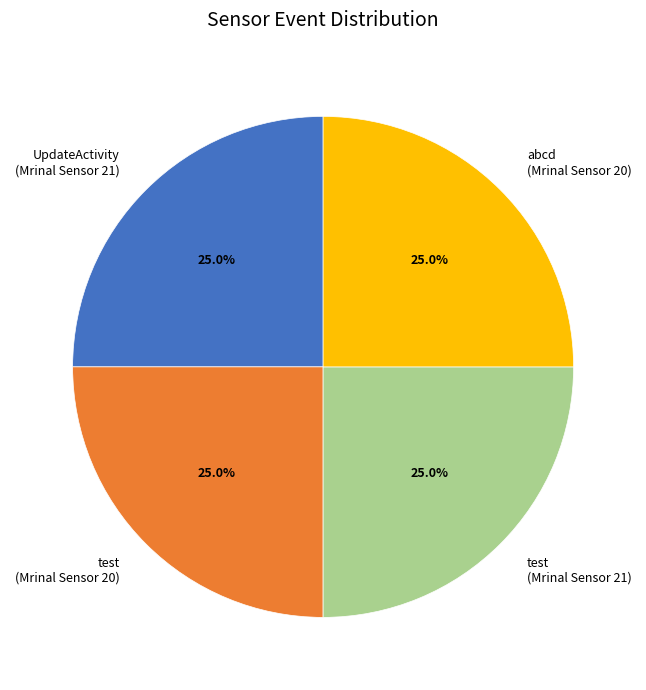

What is the total percentage of abcd (Mrinal Sensor 20) and test (Mrinal Sensor 21)?

50.0%